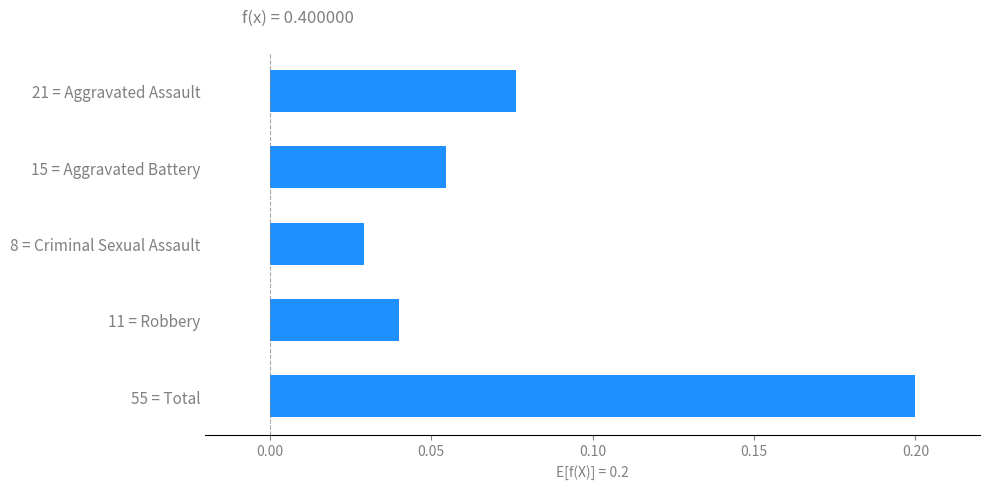

How many values are between 0 and 1?

5